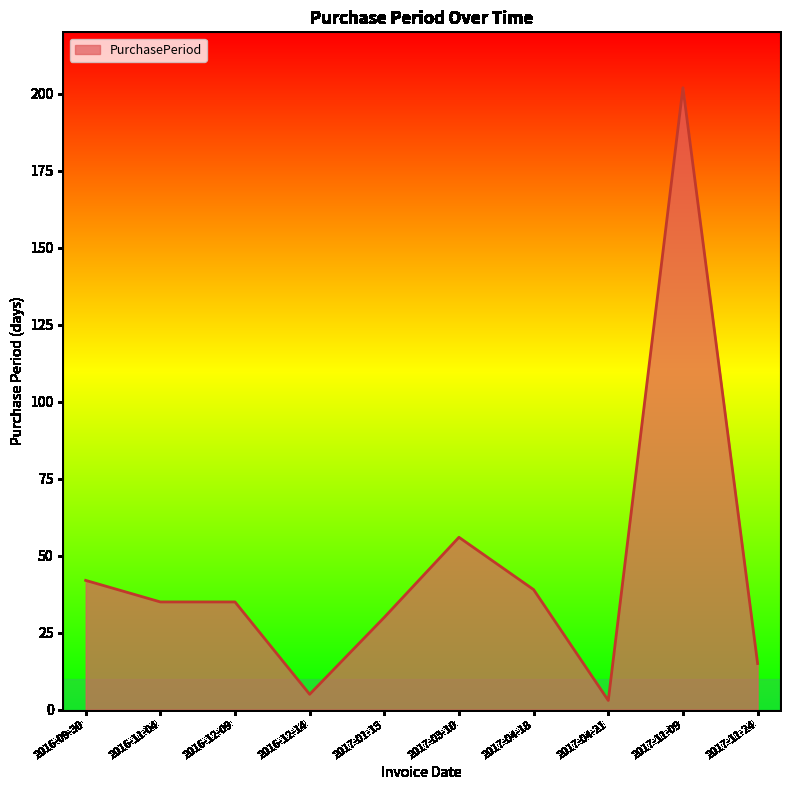

What is the sum of the values at 2017-11-24 and 2017-04-21?

18